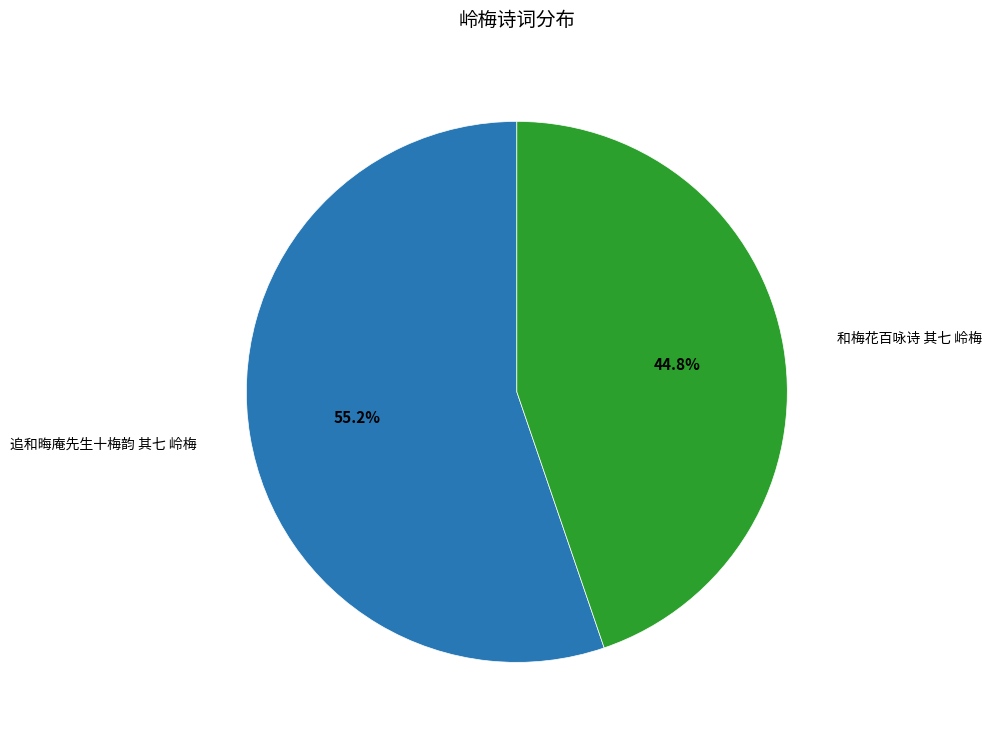

Is there a majority slice in this chart?

Yes